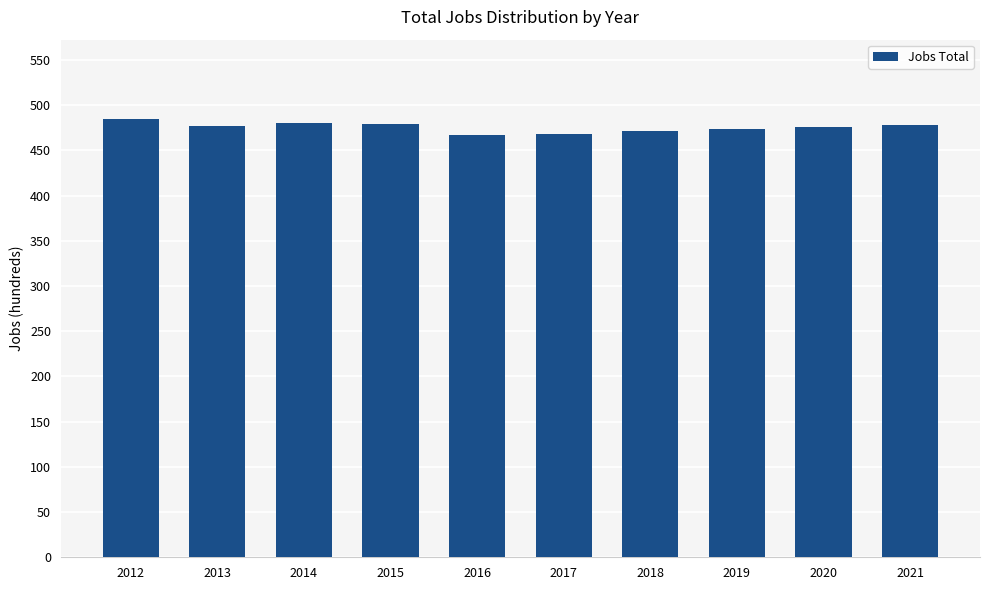

Approximately how many times larger is the value at 2021 compared to 2019?

1.0